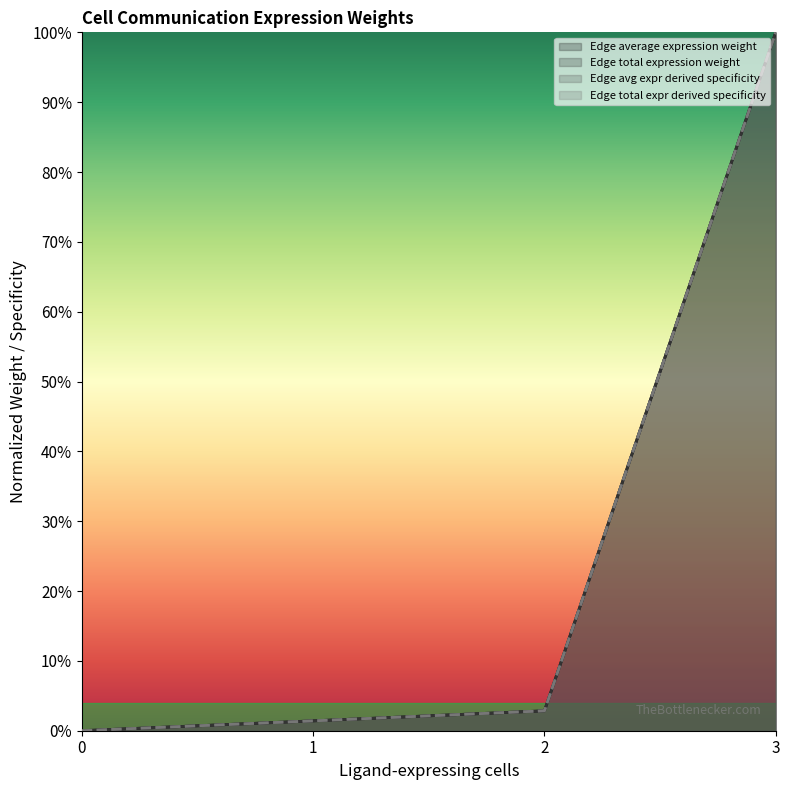

Does the chart have visible grid lines?

No